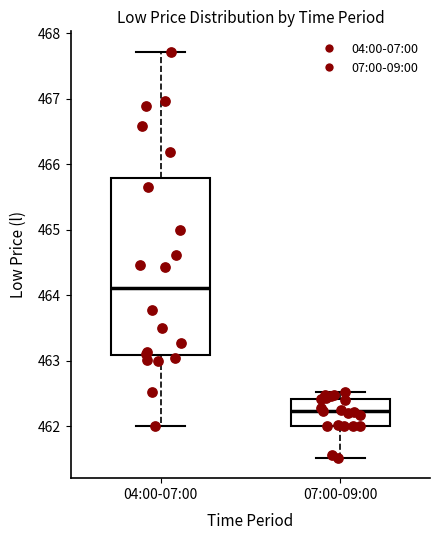

Reading left to right, transcribe this box plot: for each box, give where its median line is, the range the box spans, and where its two whiskers end, as read against the y-axis. The values are not printed on the chart, so give them approximately, as read against the axis.

04:00-07:00: median 464.1, box 463.1 to 465.8, whiskers 462.0 to 467.7
07:00-09:00: median 462.2, box 462.0 to 462.4, whiskers 461.5 to 462.5